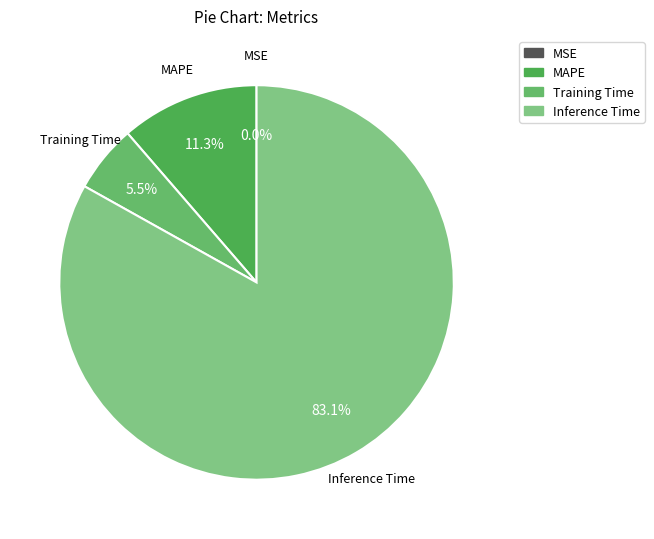

Is the sum of Training Time and Inference Time greater than half?

Yes